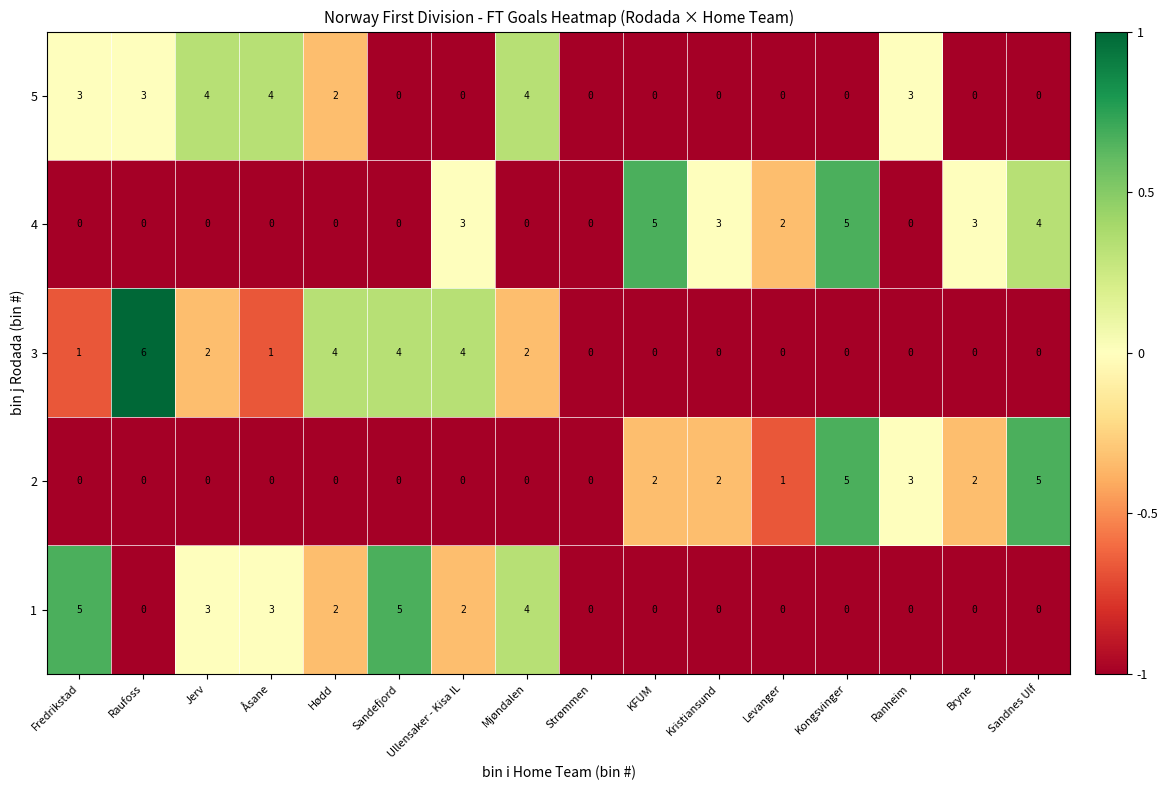

The value of 3 at Levanger is -2. True or false?

False